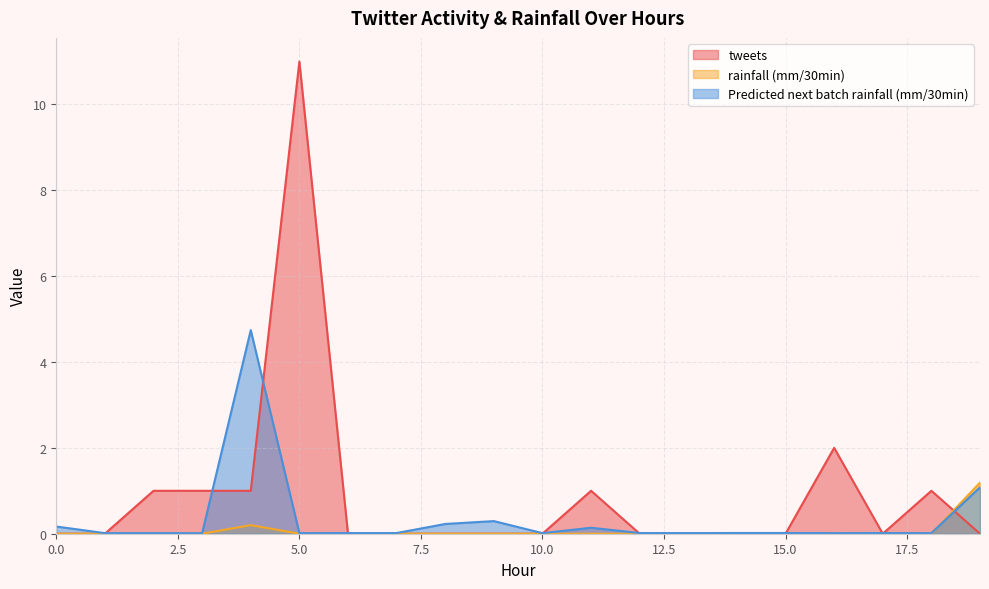

Reading left to right, extract all data points from this chart.

tweets: 0=0.0	1=0.0	2=1.0	3=1.0	4=1.0	5=11.0	6=0.0	7=0.0	8=0.0	9=0.0	10=0.0	11=1.0	12=0.0	13=0.0	14=0.0	15=0.0	16=2.0	17=0.0	18=1.0	19=0.0
rainfall (mm/30min): 0=0.0	1=0.0	2=0.0	3=0.0	4=0.2	5=0.0	6=0.0	7=0.0	8=0.0	9=0.0	10=0.0	11=0.0	12=0.0	13=0.0	14=0.0	15=0.0	16=0.0	17=0.0	18=0.0	19=1.2
Predicted next batch rainfall (mm/30min): 0=0.2	1=0.0	2=0.0	3=0.0	4=4.7	5=0.0	6=0.0	7=0.0	8=0.2	9=0.3	10=0.0	11=0.1	12=0.0	13=0.0	14=0.0	15=0.0	16=0.0	17=0.0	18=0.0	19=1.1